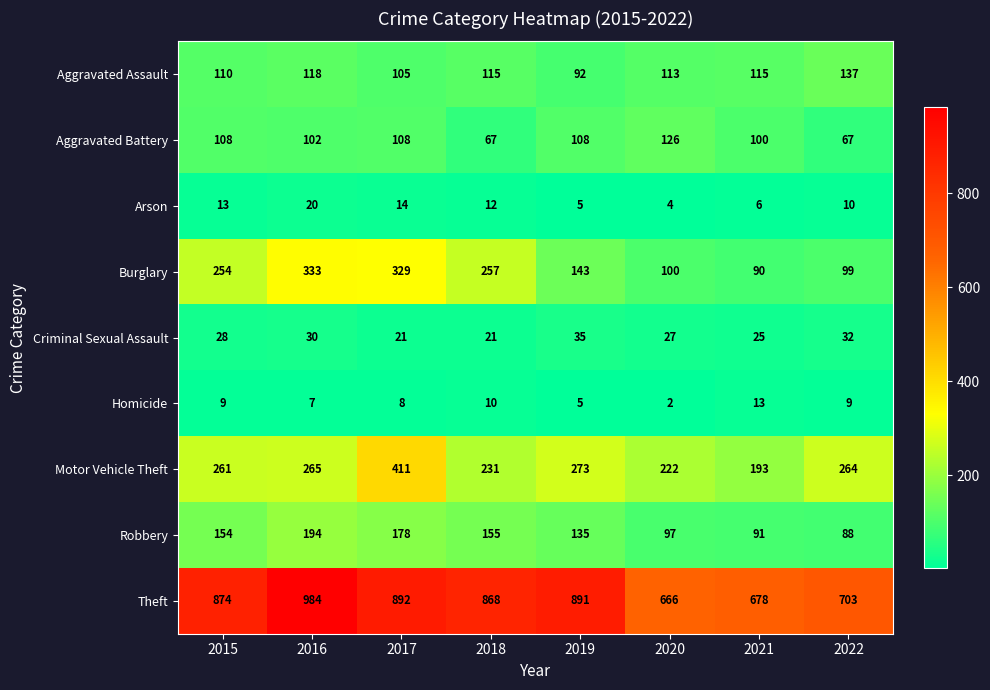

At 2020, list the series in order from smallest to largest.

Homicide, Arson, Criminal Sexual Assault, Robbery, Burglary, Aggravated Assault, Aggravated Battery, Motor Vehicle Theft, Theft